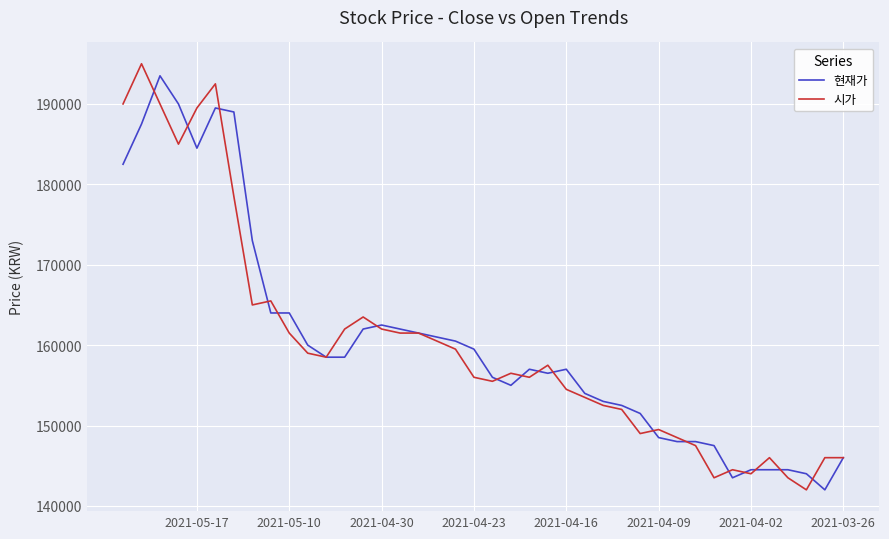

Does the chart display data point markers on the line(s)?

No